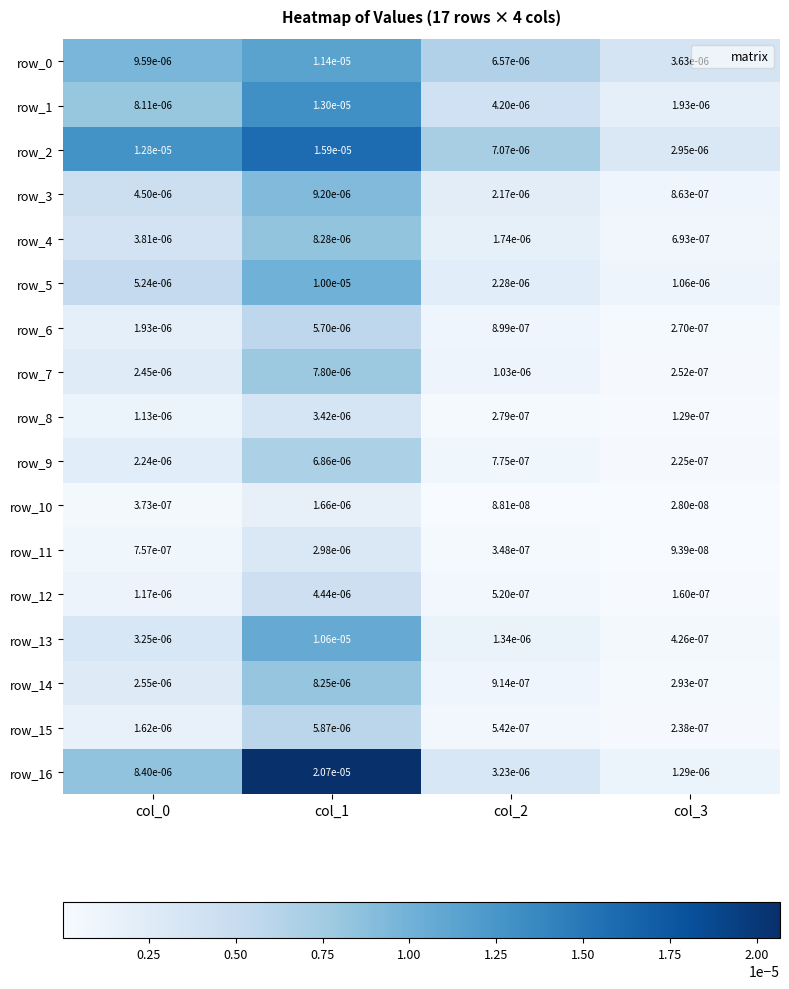

At how many categories does at least one series exceed 0?

4